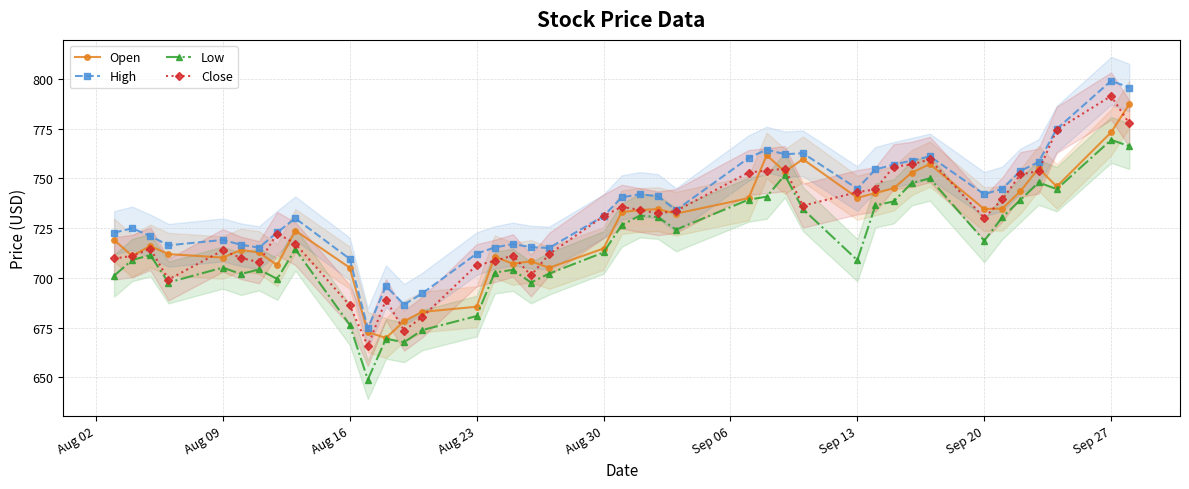

True or false: Open has a value of 141.3 at Aug 16.

False